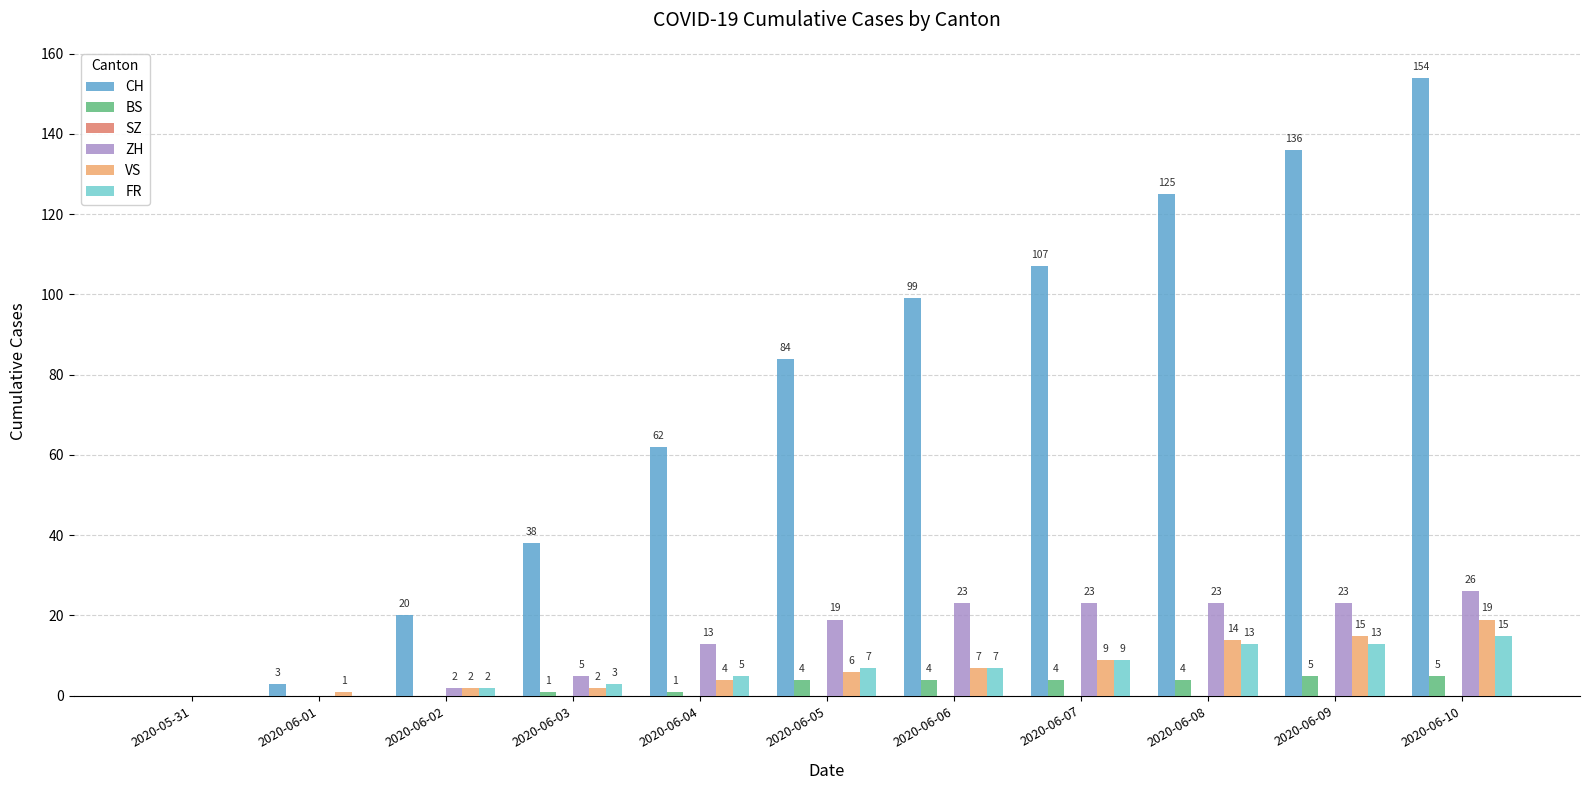

Where is VS nearest to the value 9?

2020-06-07